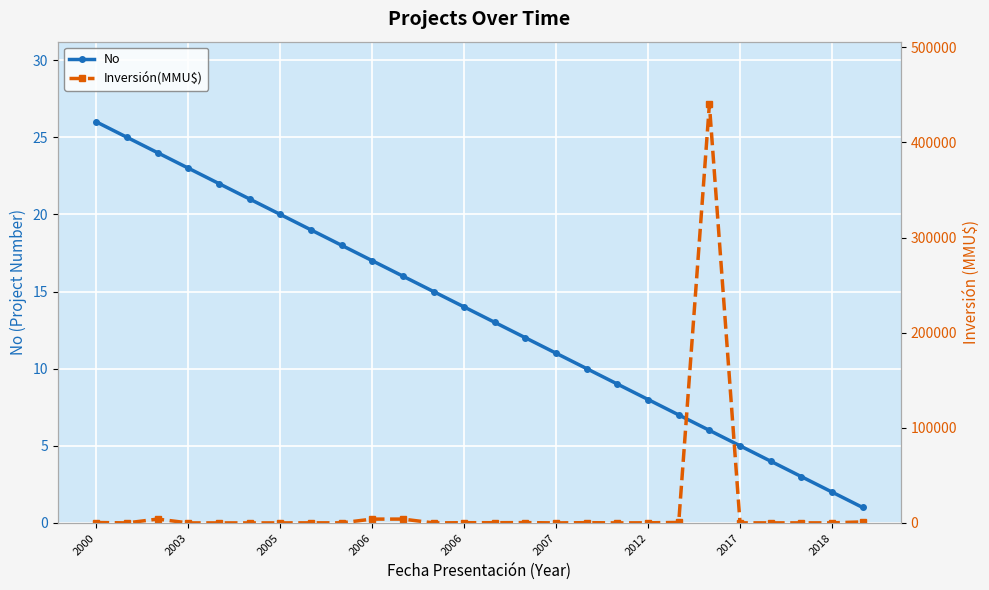

True or false: No has a value of 6 at 2003.

False